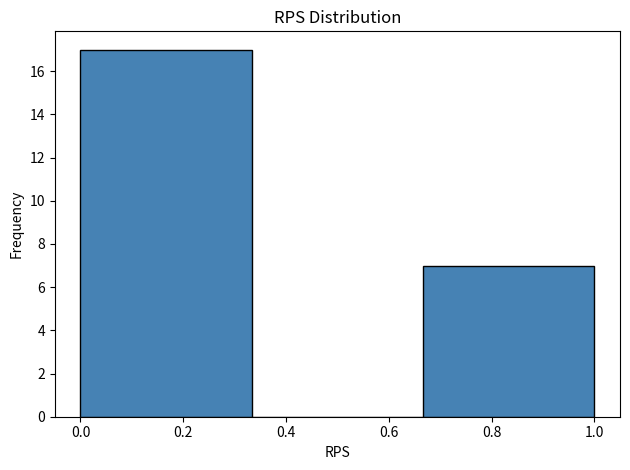

Reading left to right, transcribe this chart: for each bar, give the range it covers on the x-axis and its height. Neither the bar edges nor the heights are printed on the chart, so give them approximately, as read against the axes.

0.00 to 0.34: 17
0.34 to 0.66: 0
0.66 to 1.00: 7